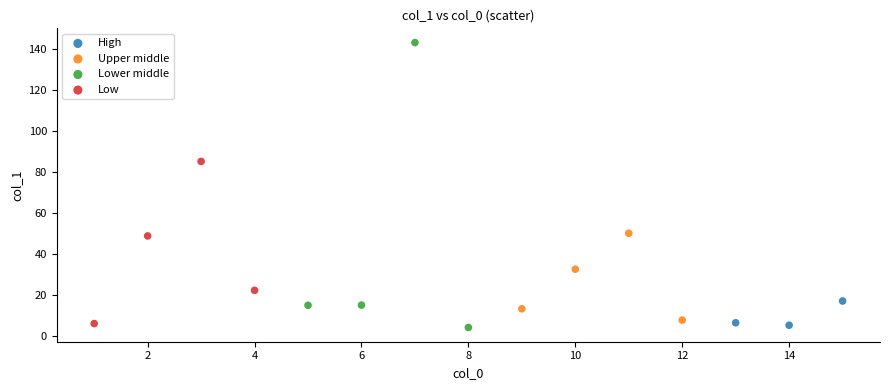

Which series reaches the maximum Y coordinate?

Lower middle